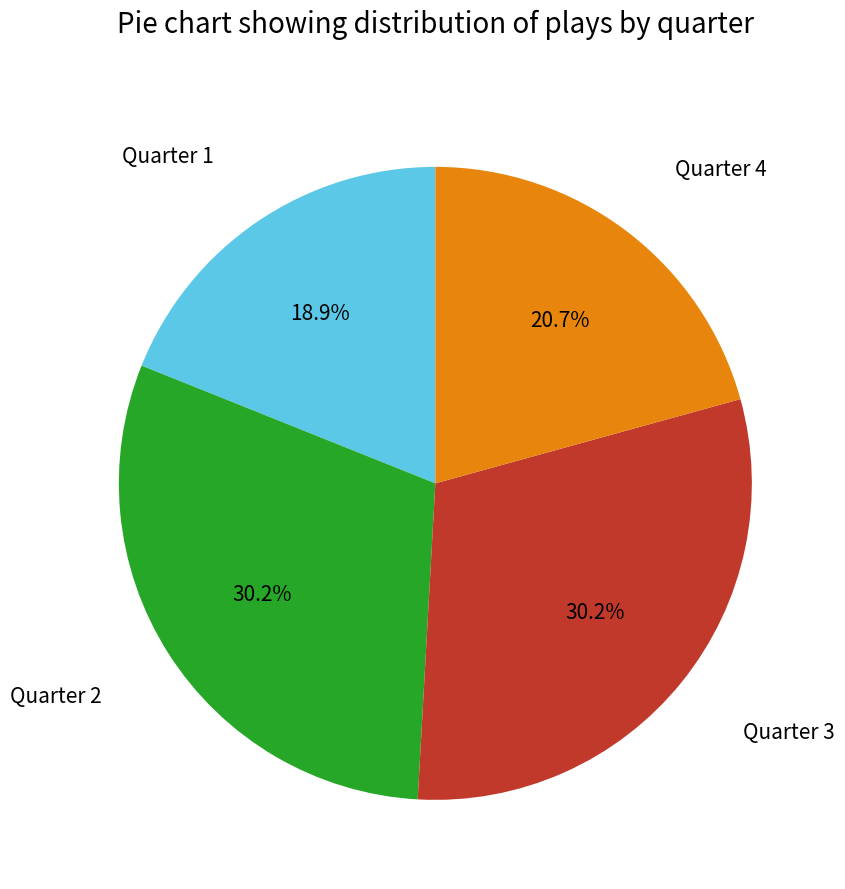

Count the number of slices in the pie.

4